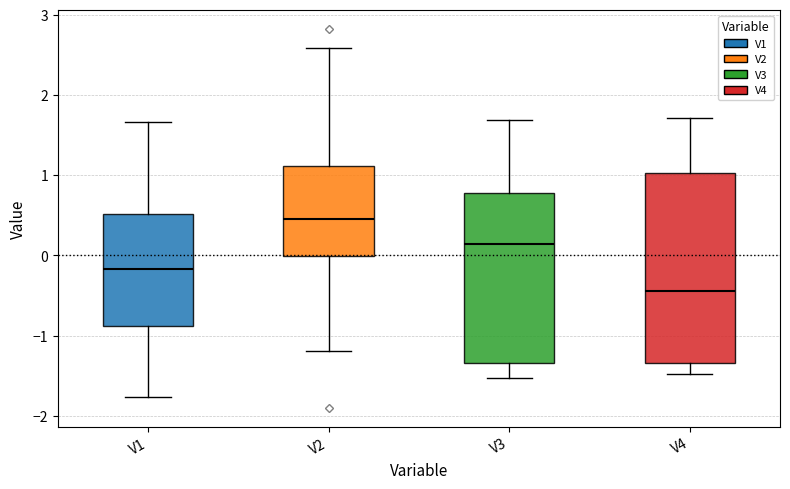

Reading left to right, read every box against the y-axis: the position of its median line, the range the box covers, and the ends of its whiskers. The values are not printed on the chart, so give them approximately, as read against the axis.

V1: median -0.2, box -0.9 to 0.5, whiskers -1.8 to 1.7
V2: median 0.5, box 0.0 to 1.1, whiskers -1.2 to 2.6
V3: median 0.1, box -1.3 to 0.8, whiskers -1.5 to 1.7
V4: median -0.4, box -1.3 to 1.0, whiskers -1.5 to 1.7